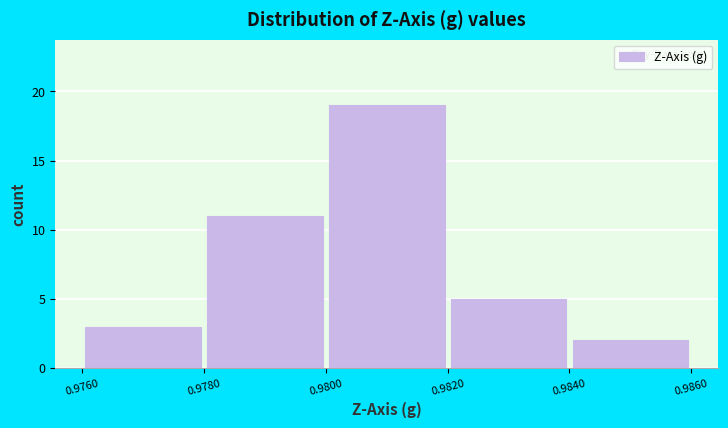

Over which range of the x-axis is the bar tallest?

0.9800 to 0.9820